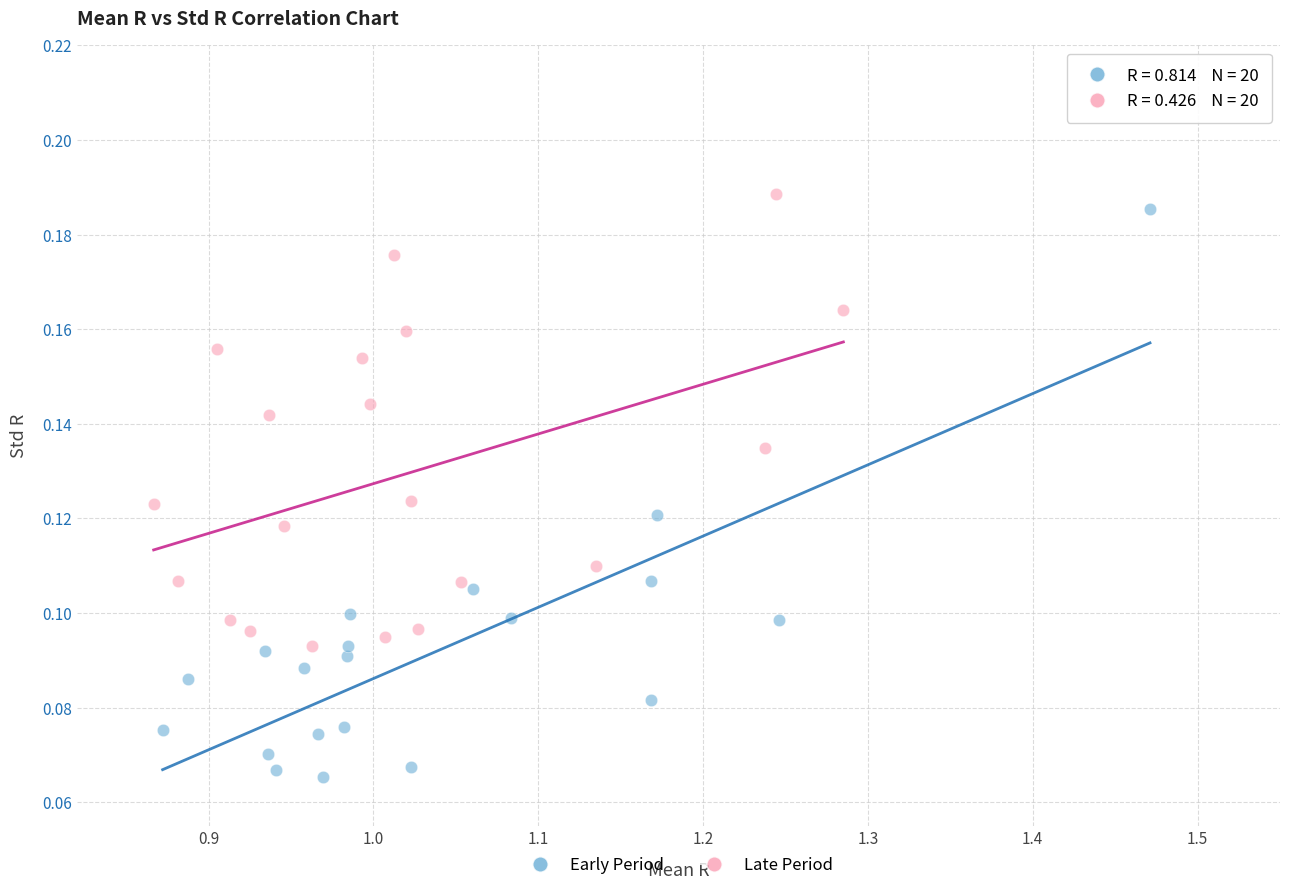

Which series has the largest Y range (max minus min)?

Early Period